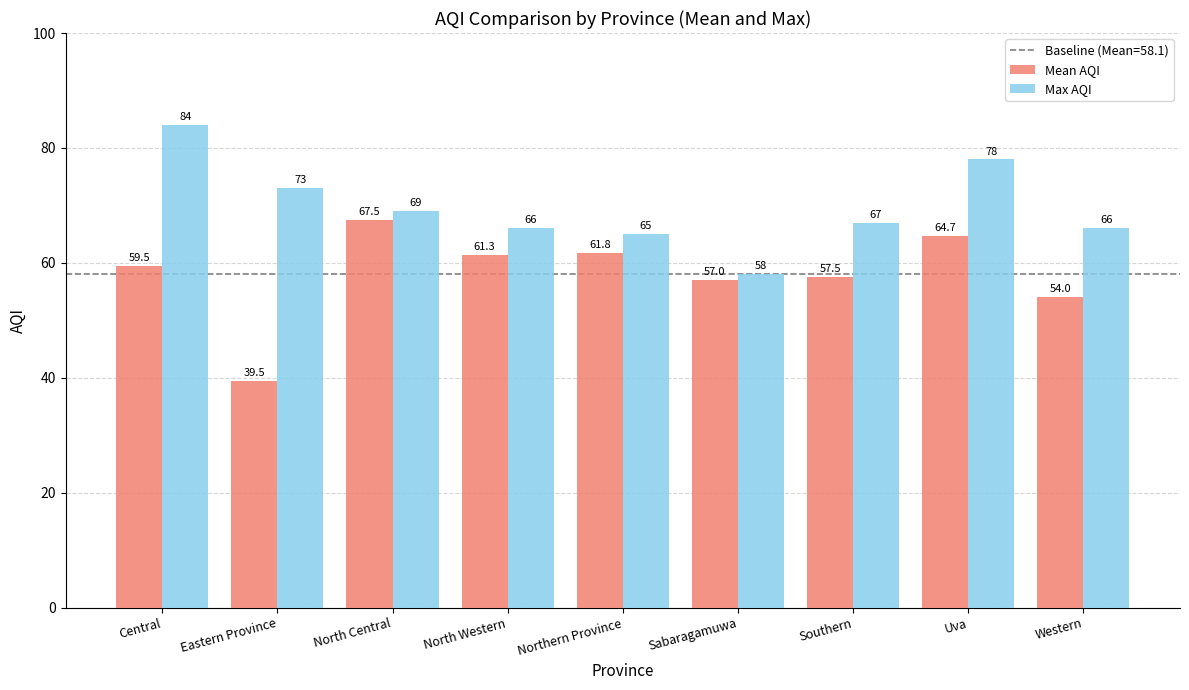

Reading left to right, list all the values displayed in this chart.

Mean AQI: Central=59.5	Eastern Province=39.5	North Central=67.5	North Western=61.3	Northern Province=61.8	Sabaragamuwa=57.0	Southern=57.5	Uva=64.7	Western=54.0
Max AQI: Central=84.0	Eastern Province=73.0	North Central=69.0	North Western=66.0	Northern Province=65.0	Sabaragamuwa=58.0	Southern=67.0	Uva=78.0	Western=66.0